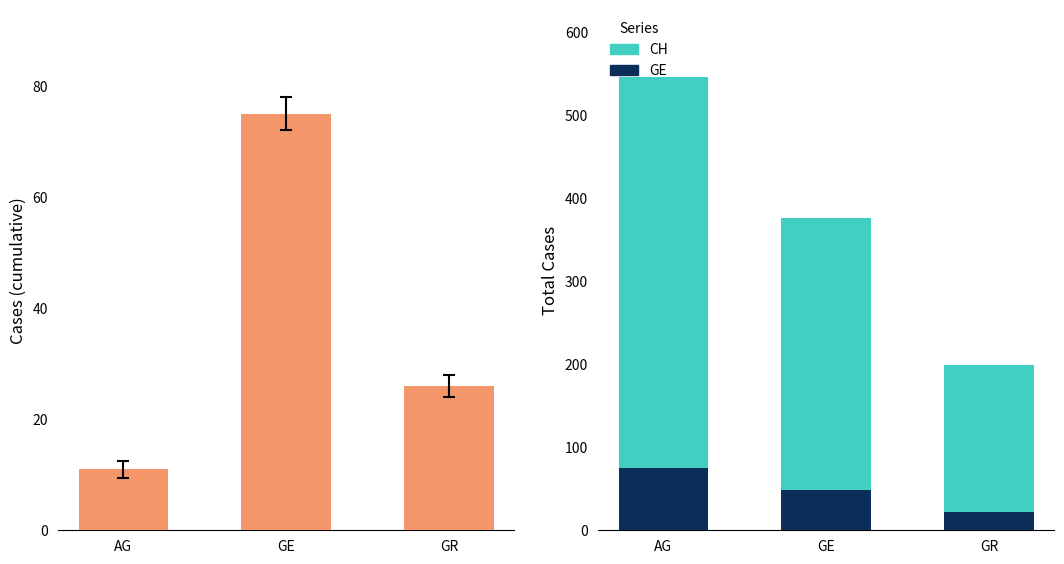

How many data points in GE are above 48?

1